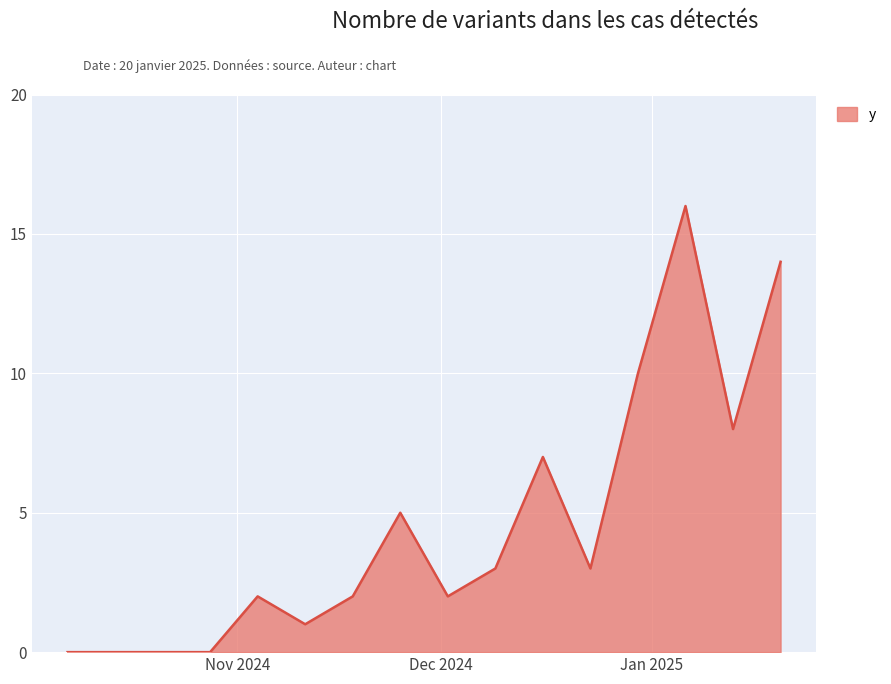

What is the difference between the maximum and minimum values?

16